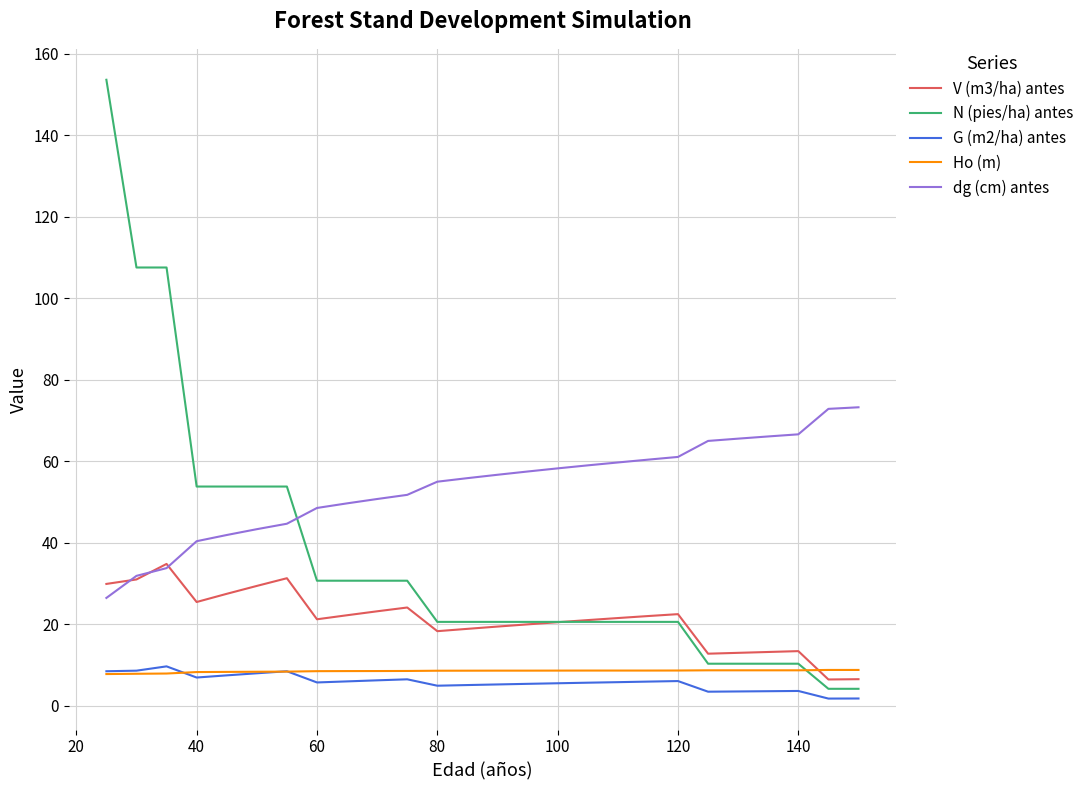

Count the number of data series in this chart.

5